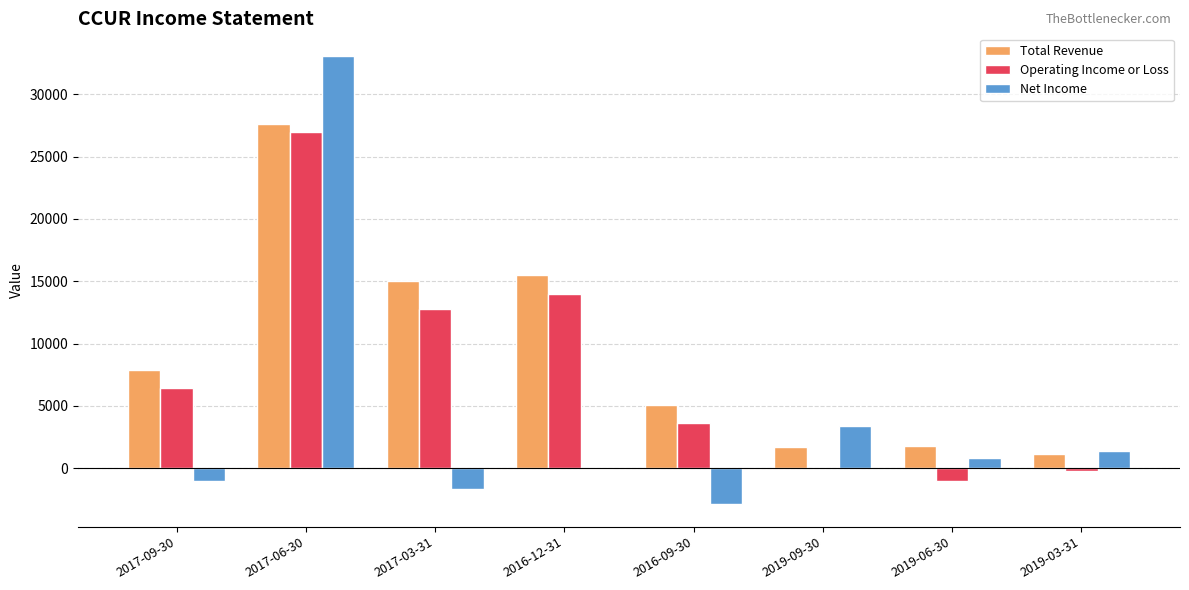

Which series has the largest total across all categories?

Total Revenue